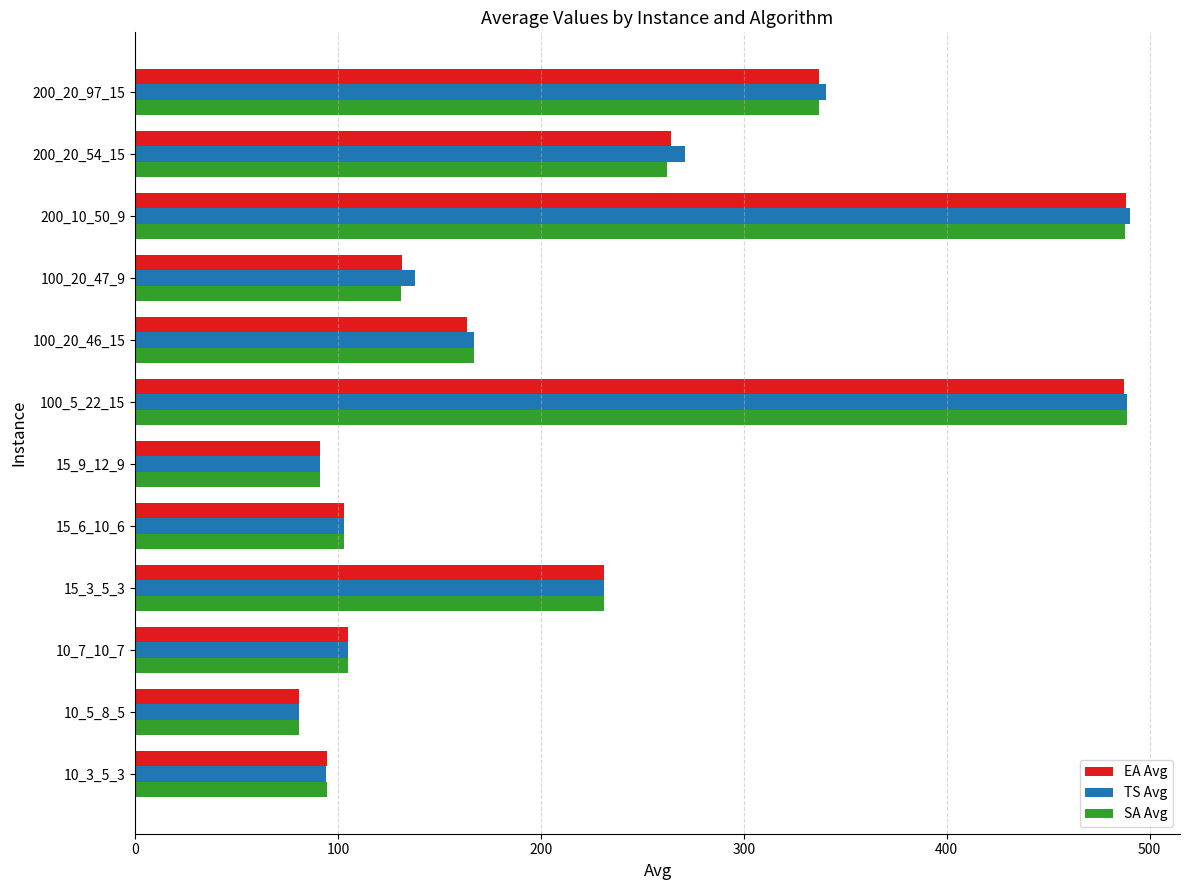

What are all the series names shown in the legend?

EA Avg, TS Avg, SA Avg